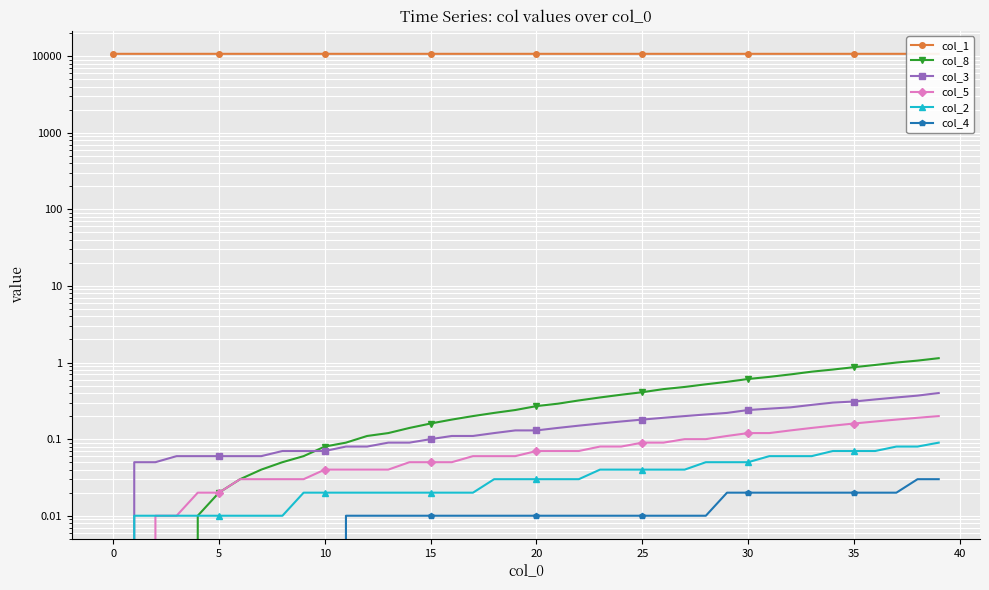

True or false: col_2 has a value of 0.0 at 24.

True